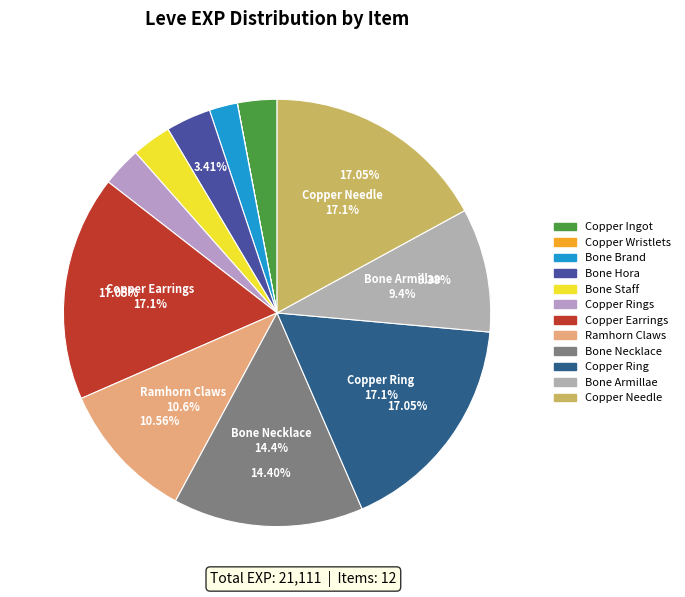

What is the change in value from Bone Brand to Copper Needle?

+3150